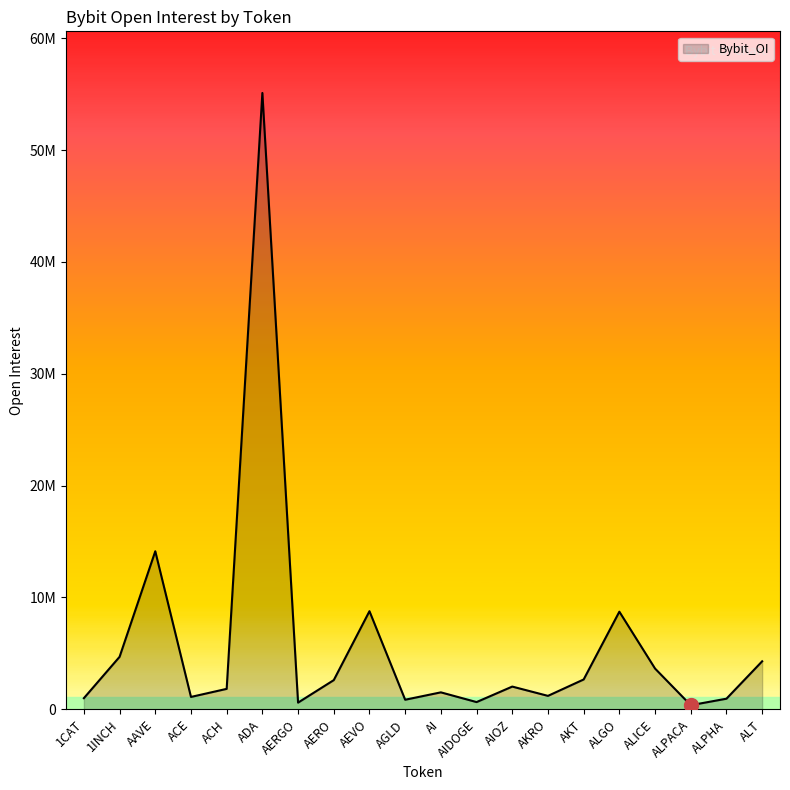

What is the approximate value at AIOZ, to the nearest 10?

2036000